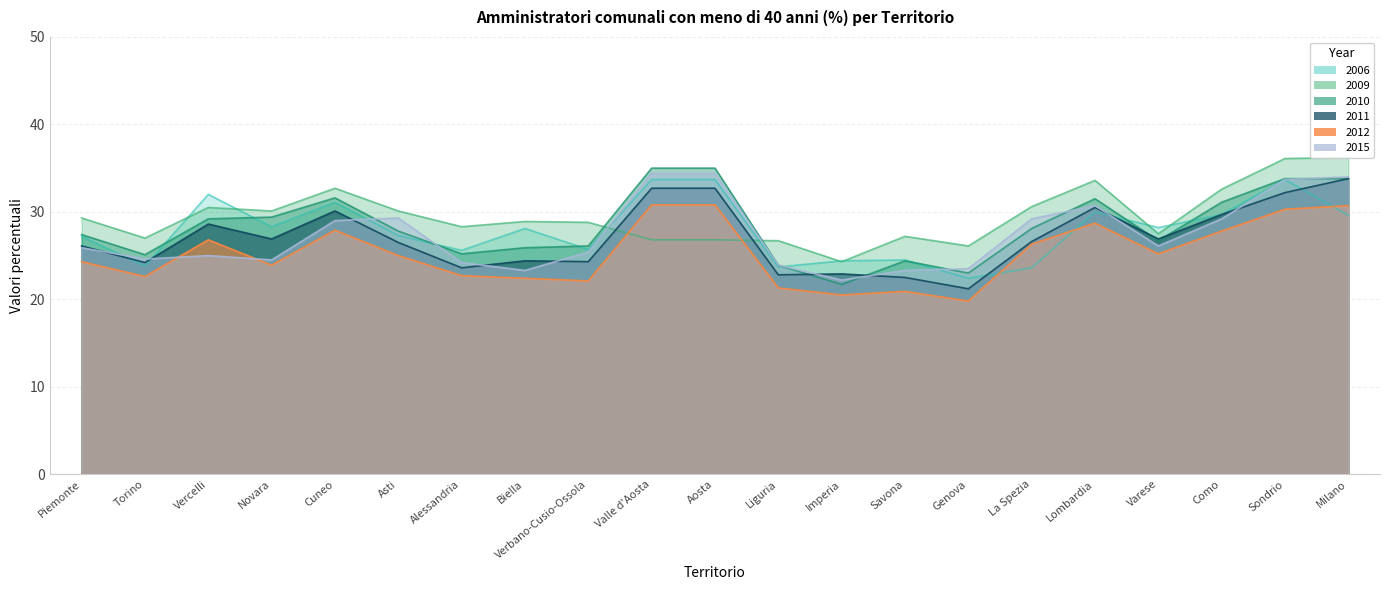

Which series has the widest spread of values?

V_2010